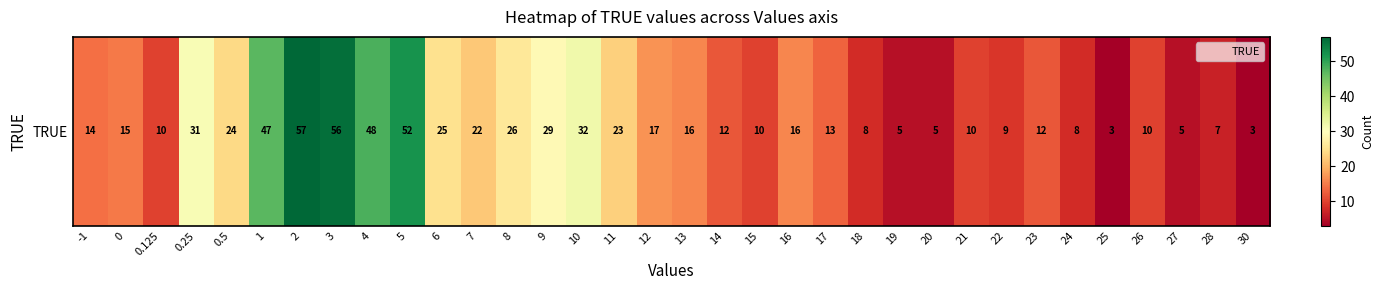

List the labels in order of value, largest first.

2, 3, 5, 4, 1, 10, 0.25, 9, 8, 6, 0.5, 11, 7, 12, 13, 16, 0, -1, 17, 14, 23, 0.125, 15, 21, 26, 22, 18, 24, 28, 19, 20, 27, 25, 30